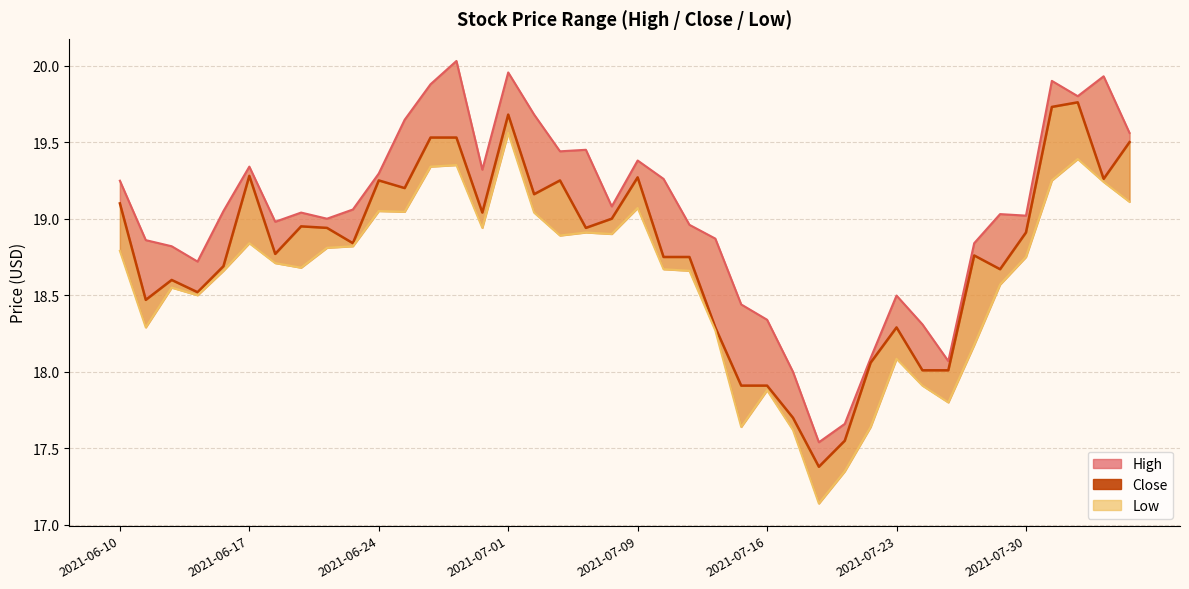

Which has a higher value, 13 or 21?

13